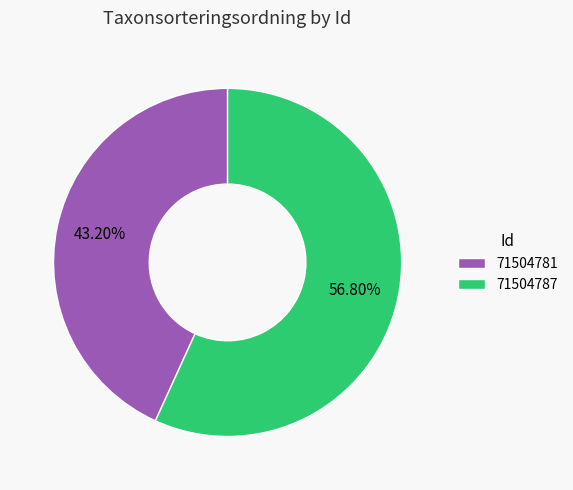

Rank the categories by value from highest to lowest.

71504787, 71504781